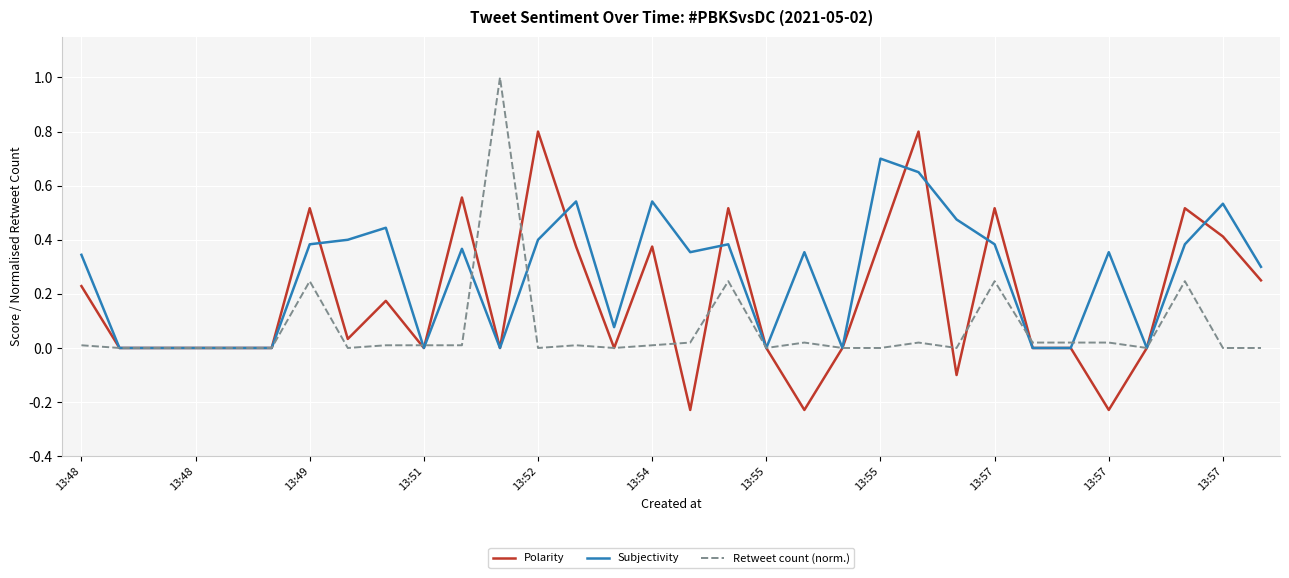

List the series in order of their overall mean, lowest first.

Retweet count (norm.), Polarity, Subjectivity